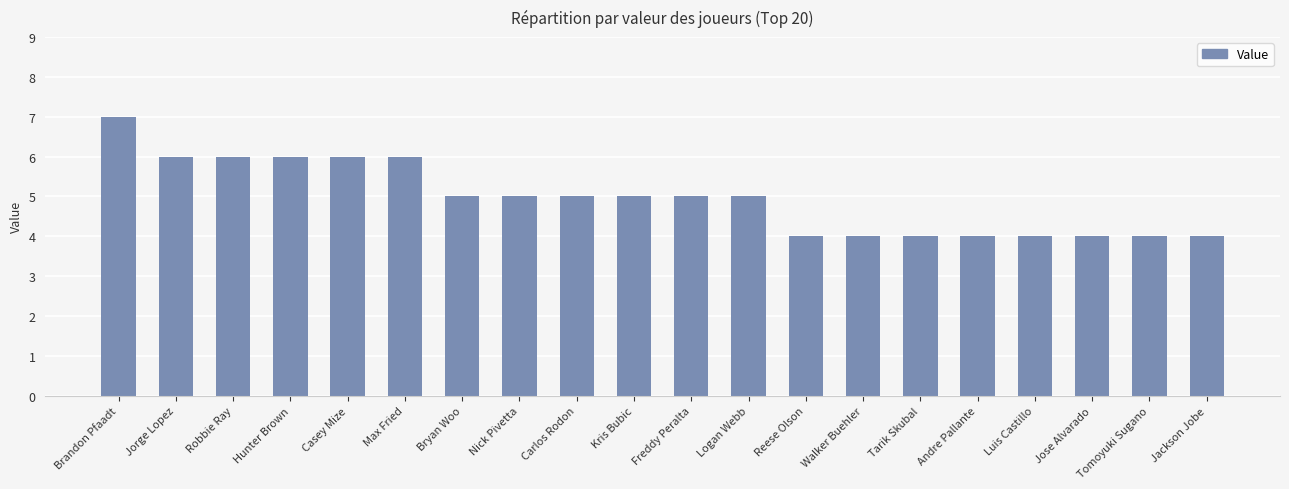

Reading right to left, what are all the values shown in this chart?

Jackson Jobe=4	Tomoyuki Sugano=4	Jose Alvarado=4	Luis Castillo=4	Andre Pallante=4	Tarik Skubal=4	Walker Buehler=4	Reese Olson=4	Logan Webb=5	Freddy Peralta=5	Kris Bubic=5	Carlos Rodon=5	Nick Pivetta=5	Bryan Woo=5	Max Fried=6	Casey Mize=6	Hunter Brown=6	Robbie Ray=6	Jorge Lopez=6	Brandon Pfaadt=7